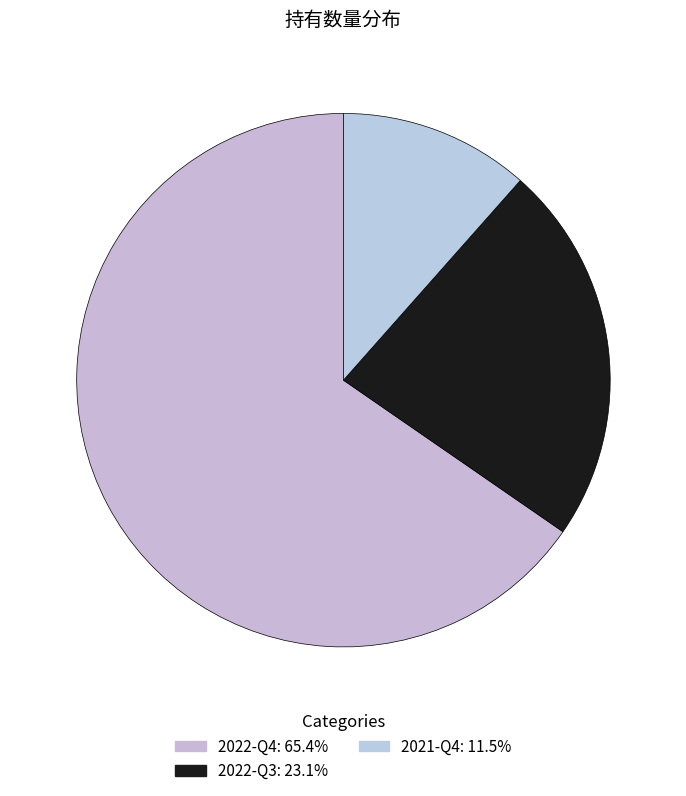

Which slice represents more than half of the pie?

2022-Q4